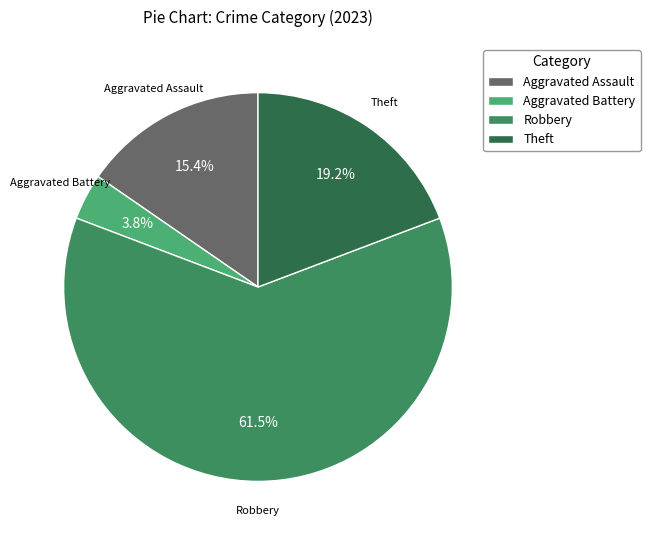

Which slice represents more than half of the pie?

Robbery